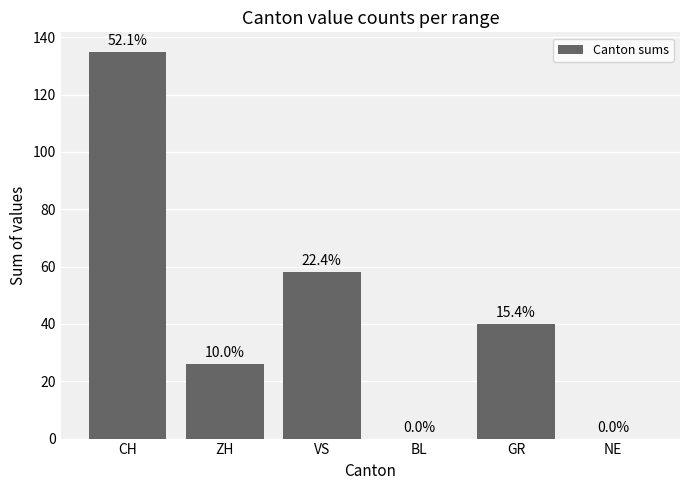

Are the bars horizontal?

No